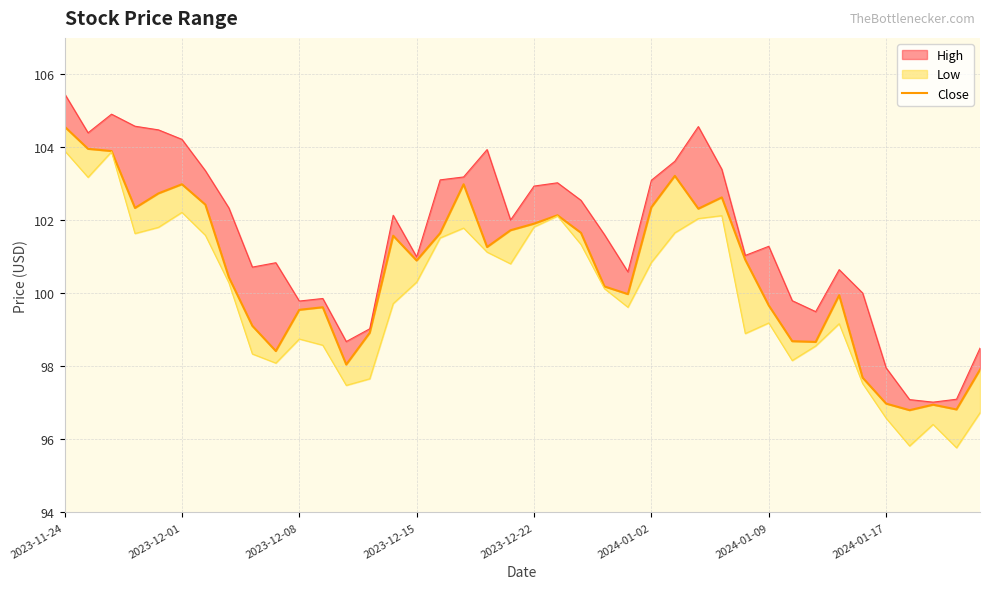

Reading left to right, transcribe all the data shown in this chart.

104.6	104.0	103.9	102.3	102.7	103.0	102.4	100.4	99.1	98.4	99.5	99.6	98.0	98.9	101.6	100.9	101.7	103.0	101.3	101.7	101.9	102.1	101.7	100.2	100.0	102.4	103.2	102.3	102.6	100.9	99.7	98.7	98.7	100.0	97.7	97.0	96.8	97.0	96.8	97.9